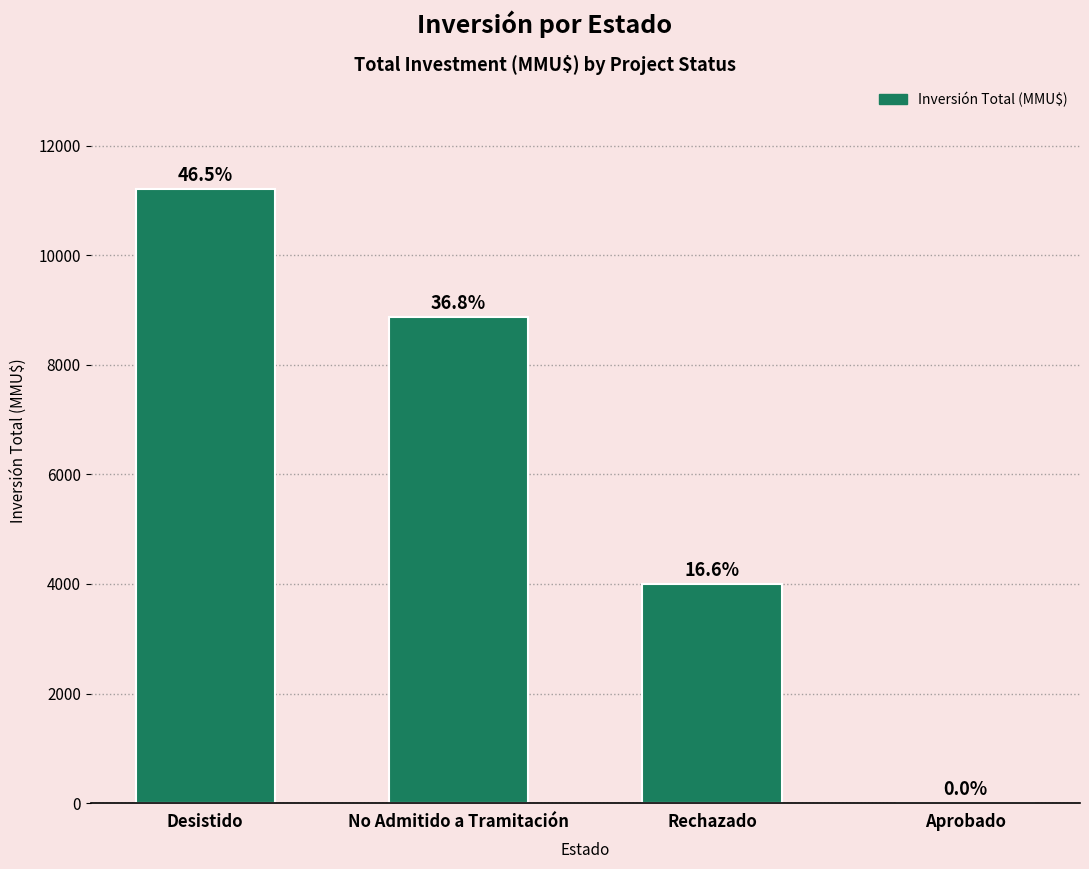

Rank the categories by value from lowest to highest.

Aprobado, Rechazado, No Admitido a Tramitación, Desistido